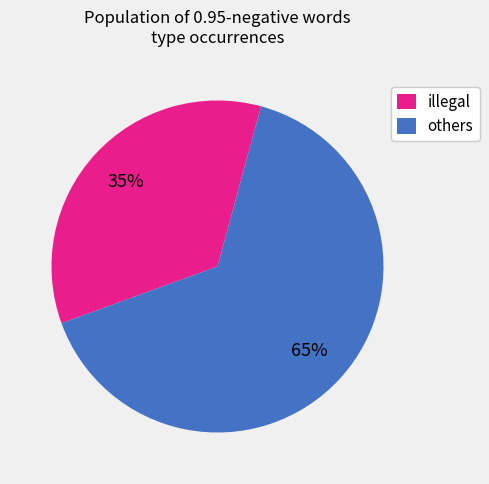

Count the number of slices in the pie.

2